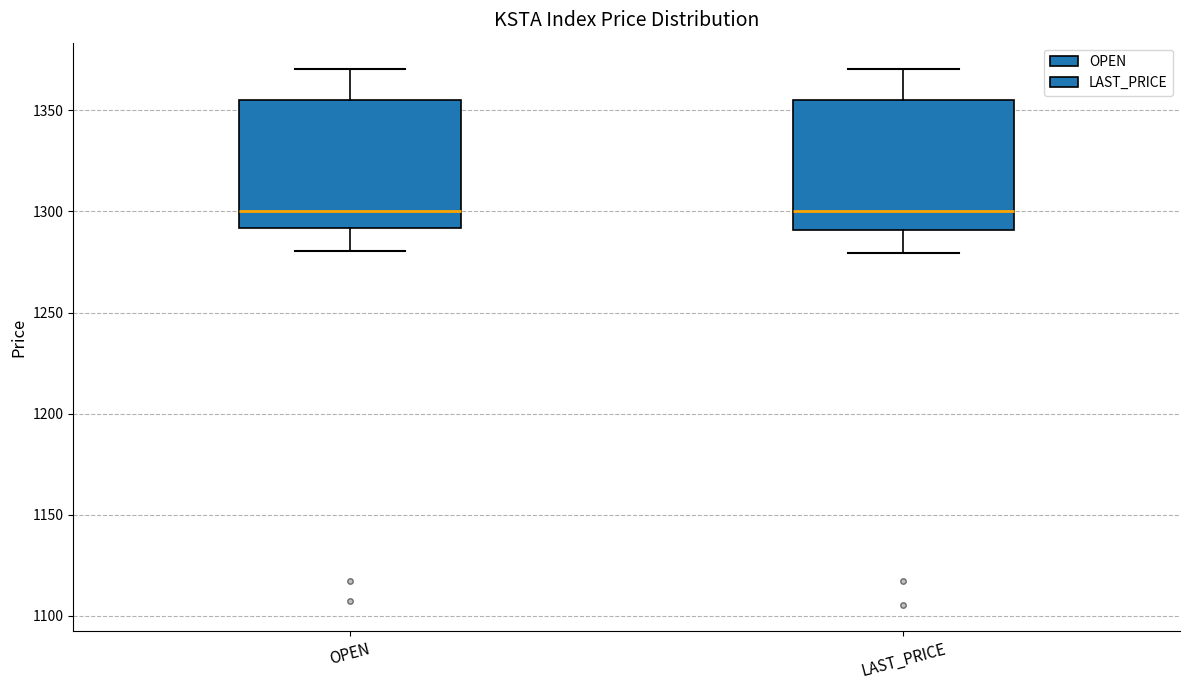

Where is the upper edge of the box for OPEN on the y-axis? The values are not printed on the chart, so give them approximately, as read against the axis.

1355